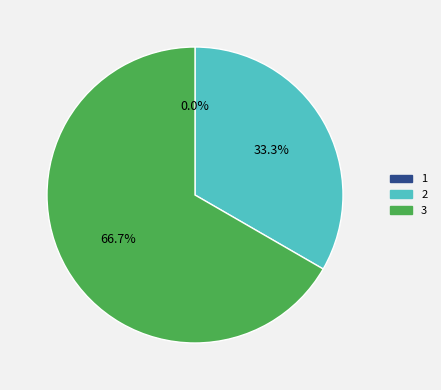

To the nearest percent, what is the difference between the largest and smallest slice percentages?

67%